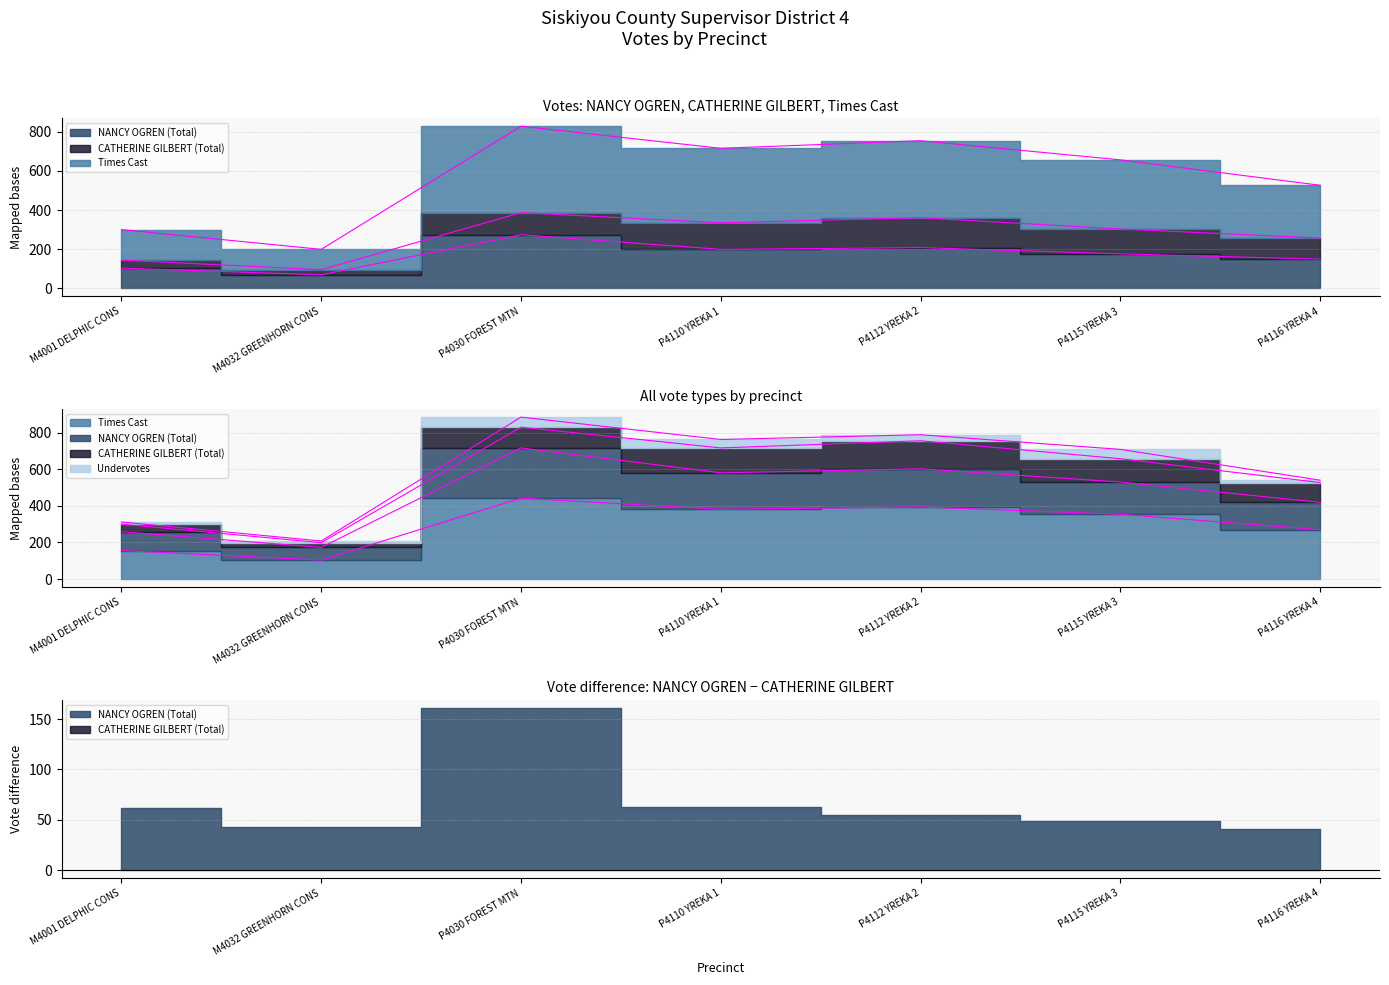

At which category is the sum across all series the highest?

P4030 FOREST MTN